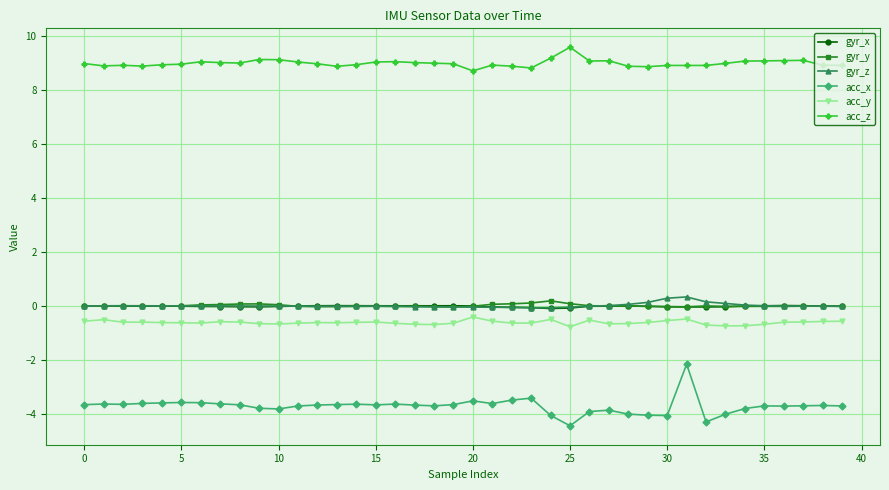

At how many categories does at least one series exceed -3?

40